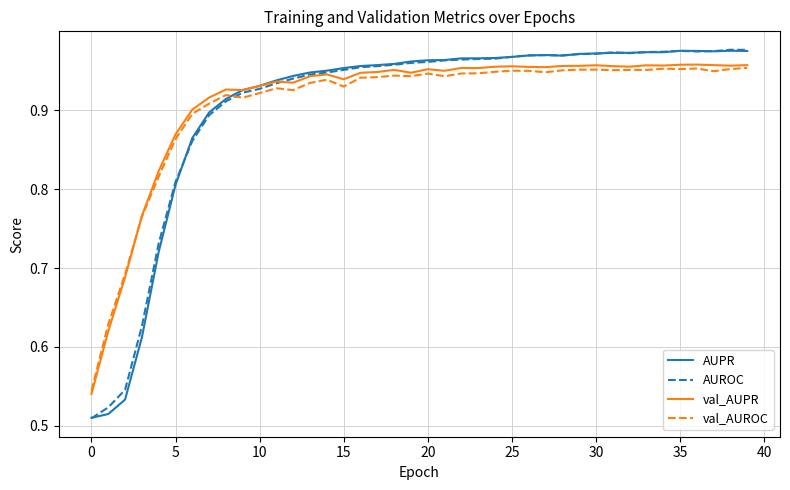

True or false: AUROC and val_AUROC cross at least once.

True